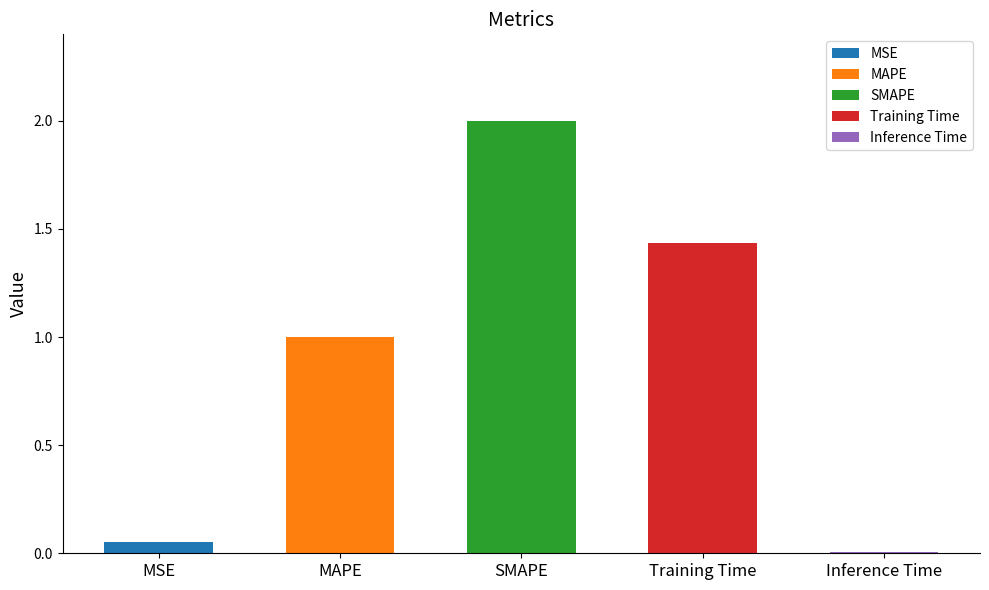

What position from the left is SMAPE?

3